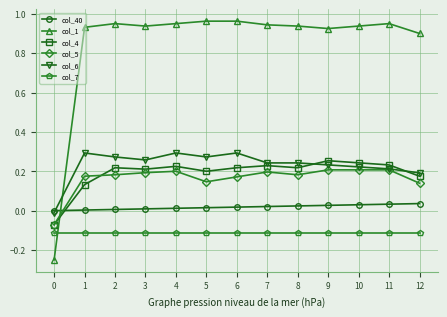

How many lines are shown in the chart?

6